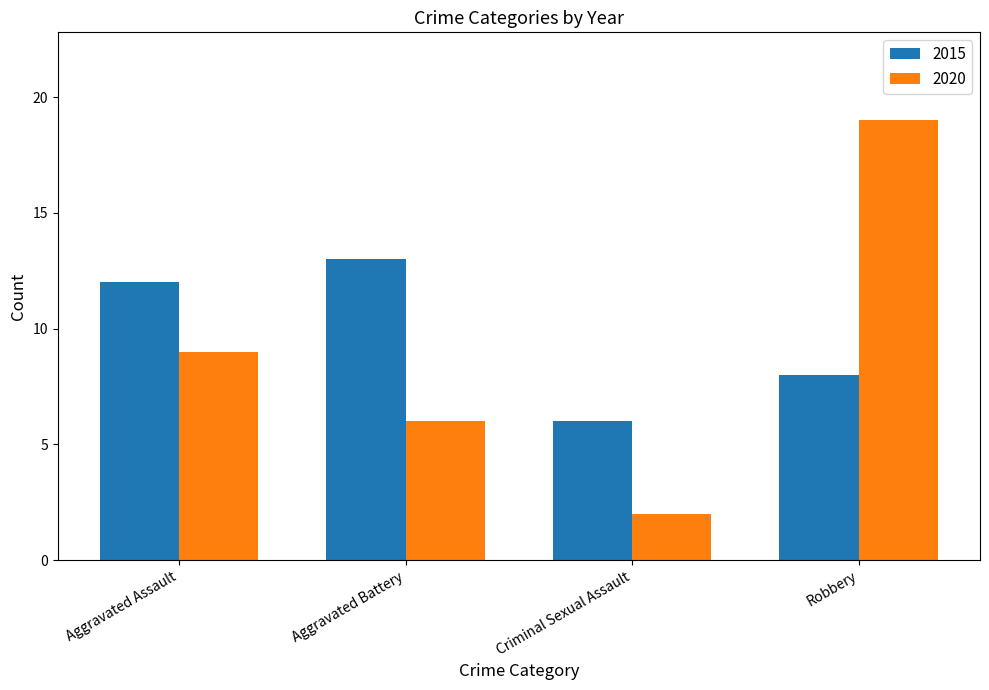

What position from the right is Aggravated Assault?

4